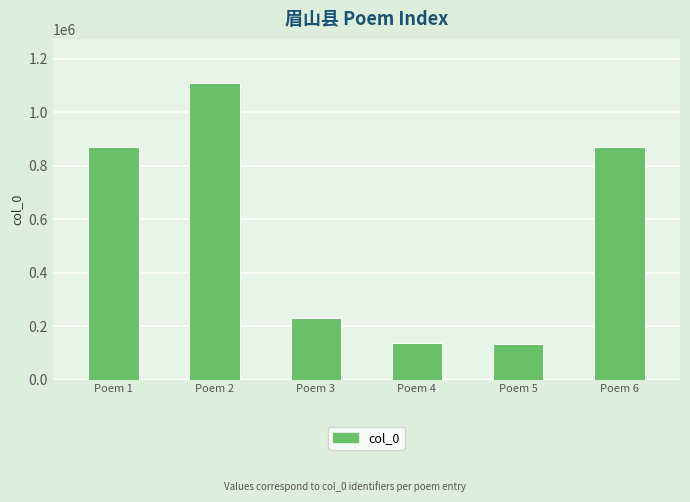

How many series are shown in this chart?

1